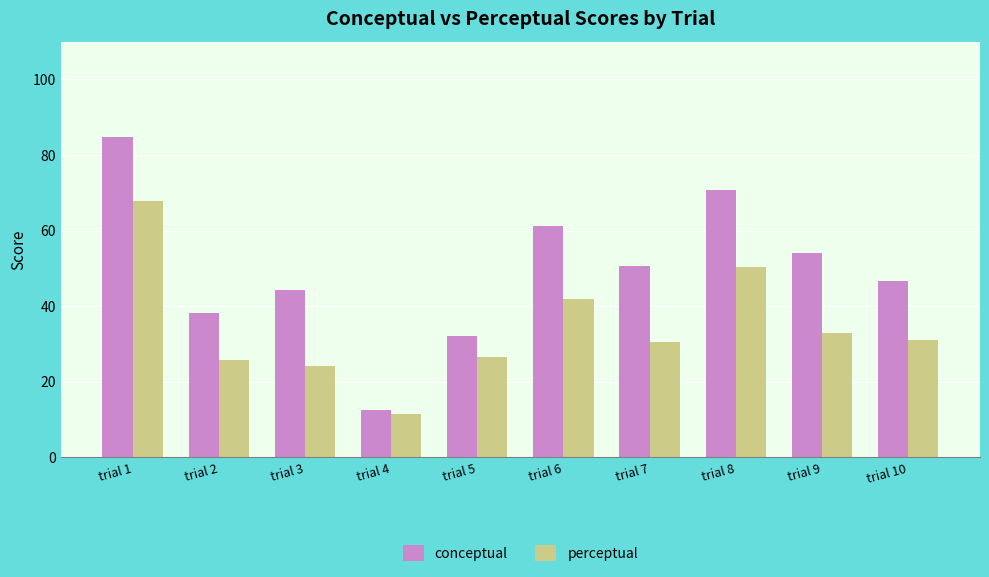

Which series has the largest range (max minus min)?

conceptual